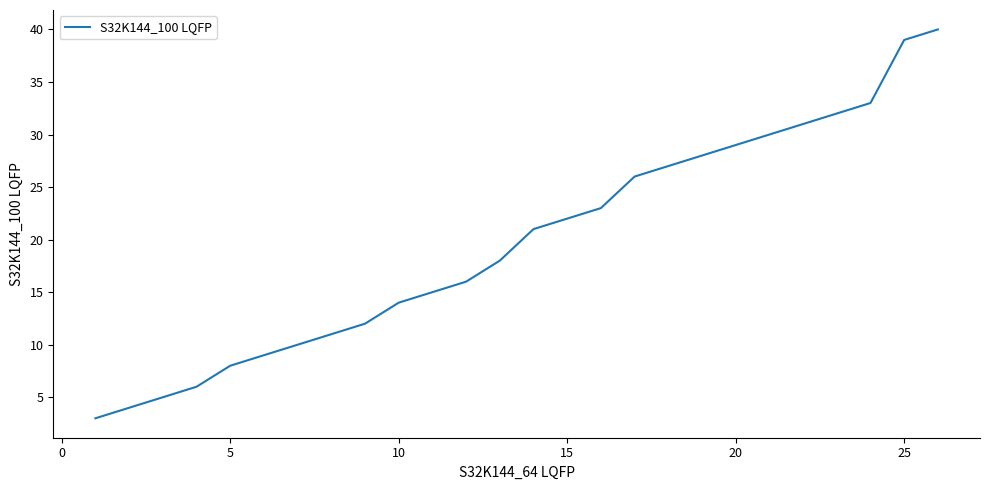

What is the difference between the maximum and minimum values?

37